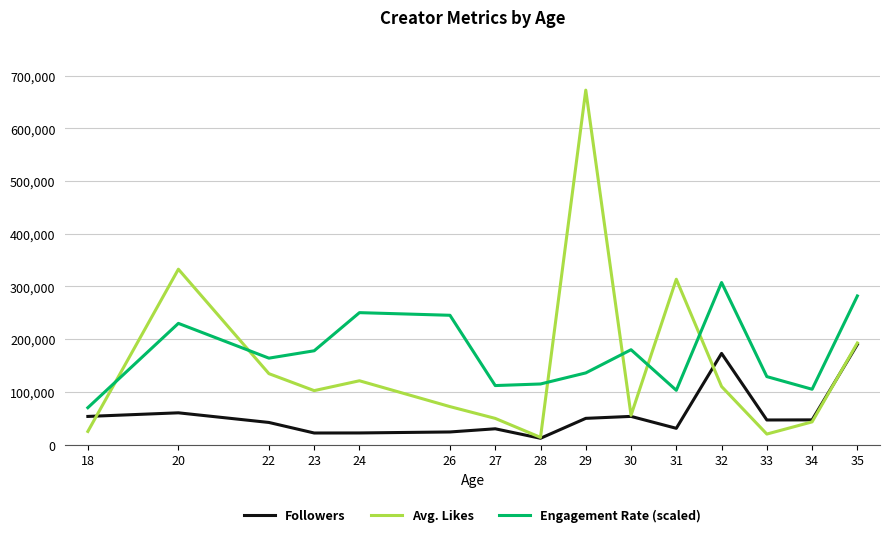

True or false: Engagement Rate (scaled) and Followers cross at least once.

False